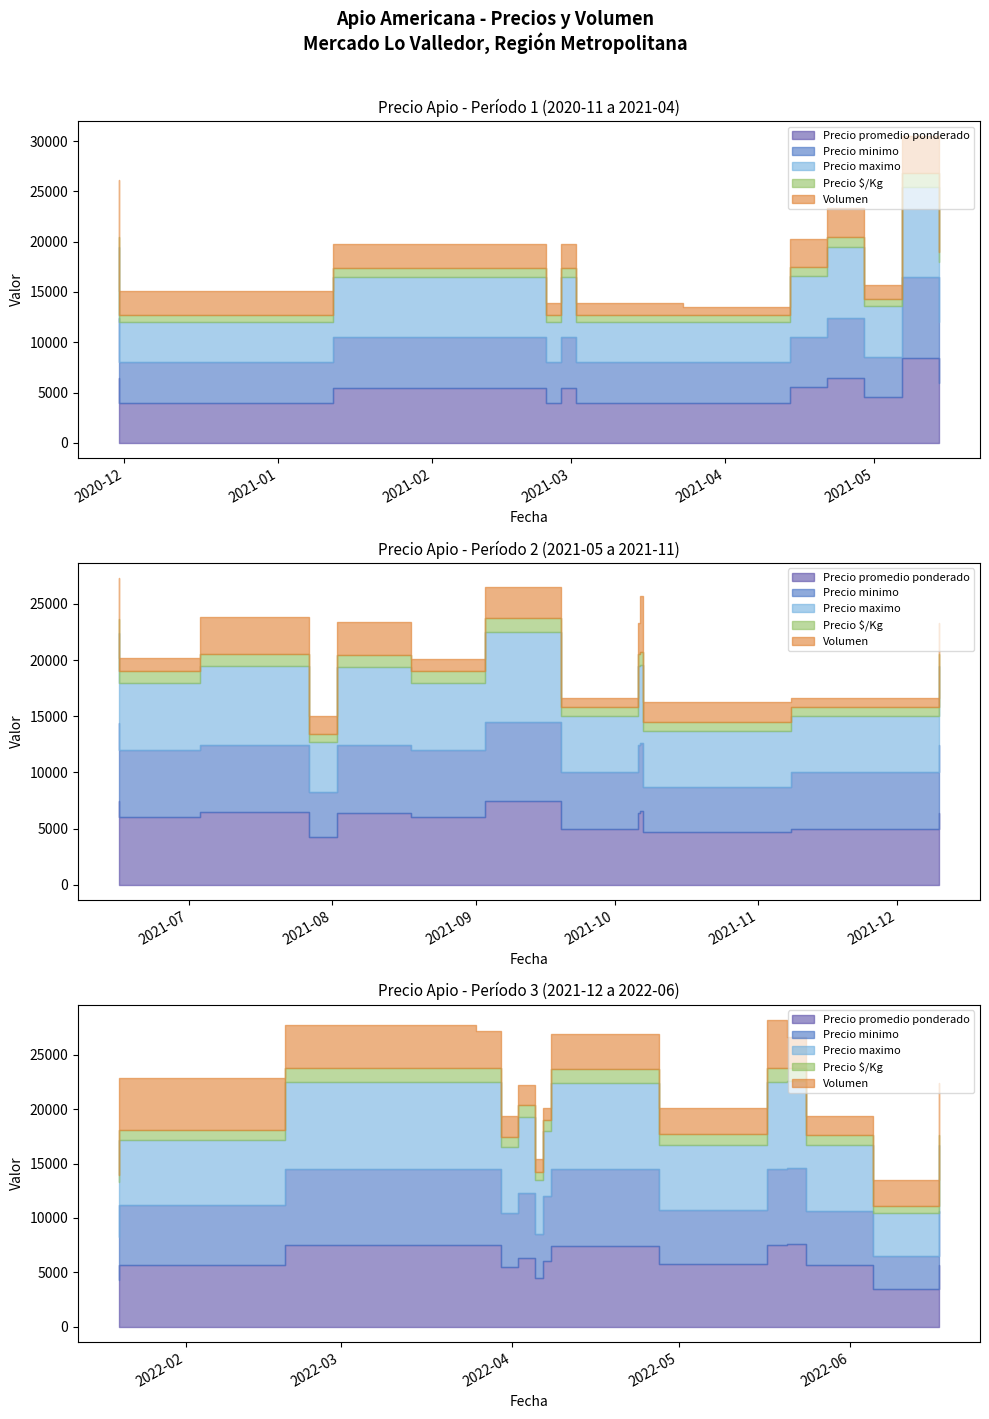

Reading left to right, list all the values displayed in this chart.

Precio promedio ponderado: 8456	6000	7462	6000	5500	4000	6429	4571	7545	5750	6429	4000	5500	4000	6600	4667	6333	4500	6429	5000	6414	4219	5667	3500	7571	5667	7444	6000	5667	4273	7486	6000	7529	5500	6429	5000	5571	4000	6467	7517
Precio minimo: 8000	6000	7000	6000	5000	4000	6000	4000	7000	5000	6000	4000	5000	4000	6000	4000	6000	4000	6000	5000	6000	4000	5000	3000	7000	5000	7000	6000	5500	4000	7000	6000	7000	5000	6000	5000	5000	4000	6000	7000
Precio maximo: 9000	6000	8000	6000	6000	4000	7000	5000	8000	6000	7000	4000	6000	4000	7000	5000	7000	5000	7000	5000	7000	4500	6000	4000	8000	6000	8000	6000	6000	5000	8000	6000	8000	6000	7000	5000	6000	4000	7000	8000
Precio $/Kg: 1409	1000	1244	1000	917	667	1072	762	1258	958	1072	667	917	667	1100	778	1056	750	1072	833	1069	703	944	583	1262	944	1241	1000	944	712	1248	1000	1255	917	1072	833	928	667	1078	1253
Volumen: 1800	570	1600	560	1200	600	1400	700	2200	1200	2800	1200	1200	600	2500	900	900	600	1400	400	1450	800	2400	1200	1400	900	1800	600	2400	1100	1400	570	1700	1000	1400	400	1400	400	1650	2010